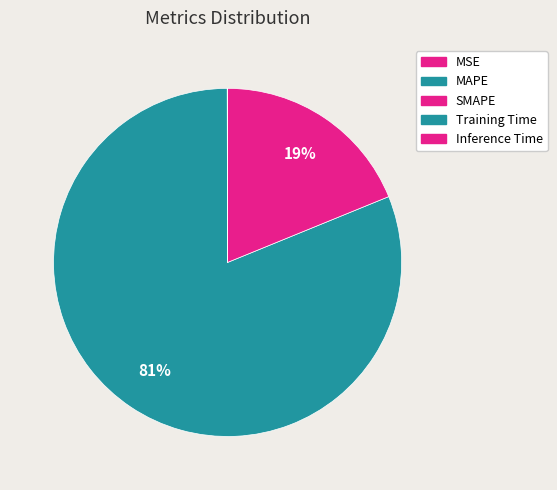

Rank the categories by value from lowest to highest.

Inference Time, Training Time, MSE, SMAPE, MAPE